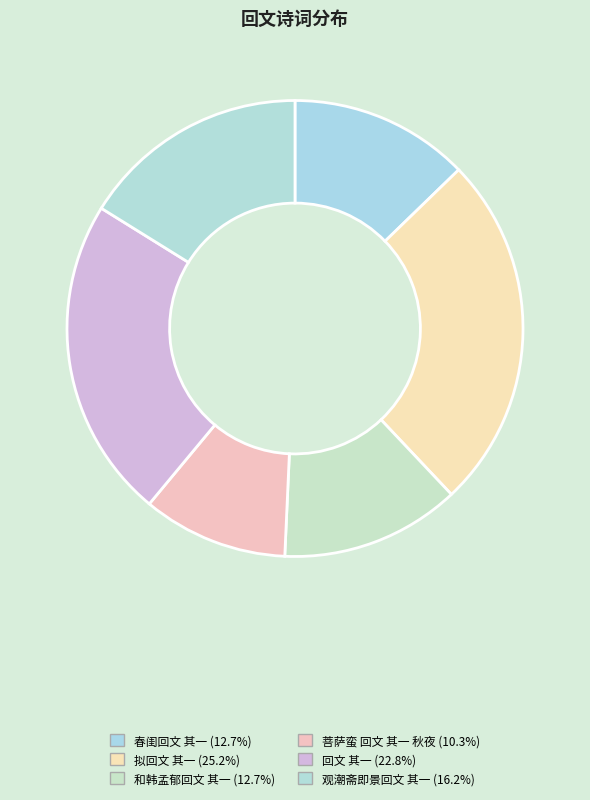

Is the sum of 拟回文 其一 and 春闺回文 其一 greater than half?

No